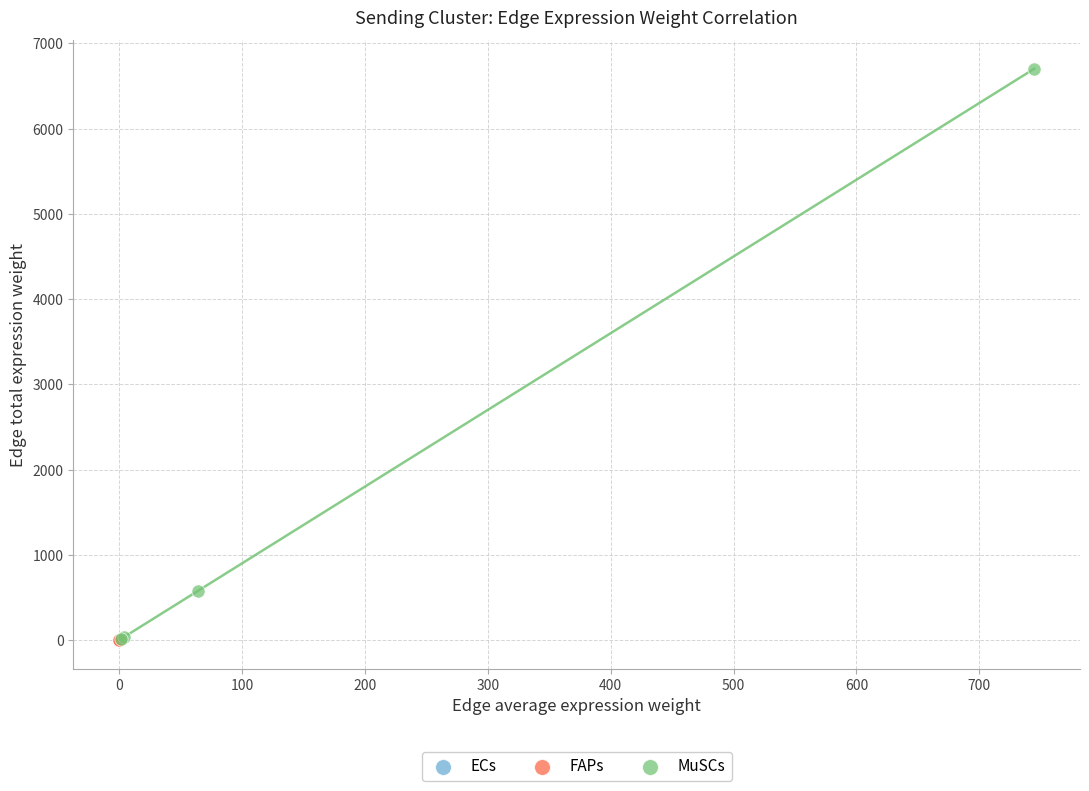

Which series has the widest spread of Y values?

MuSCs